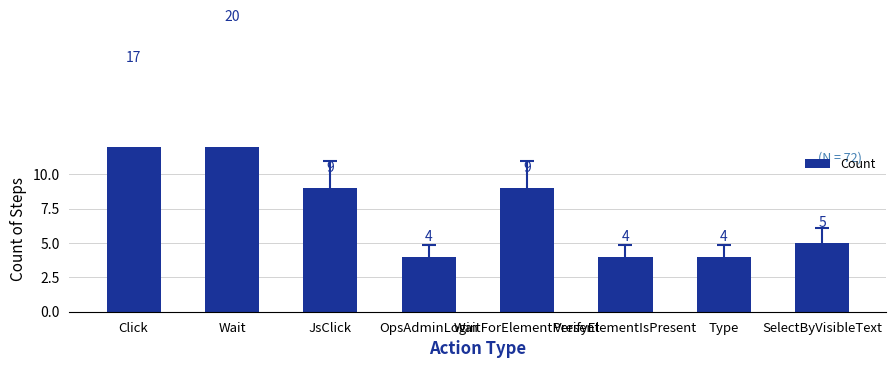

Which label corresponds to the largest value in the chart?

Wait